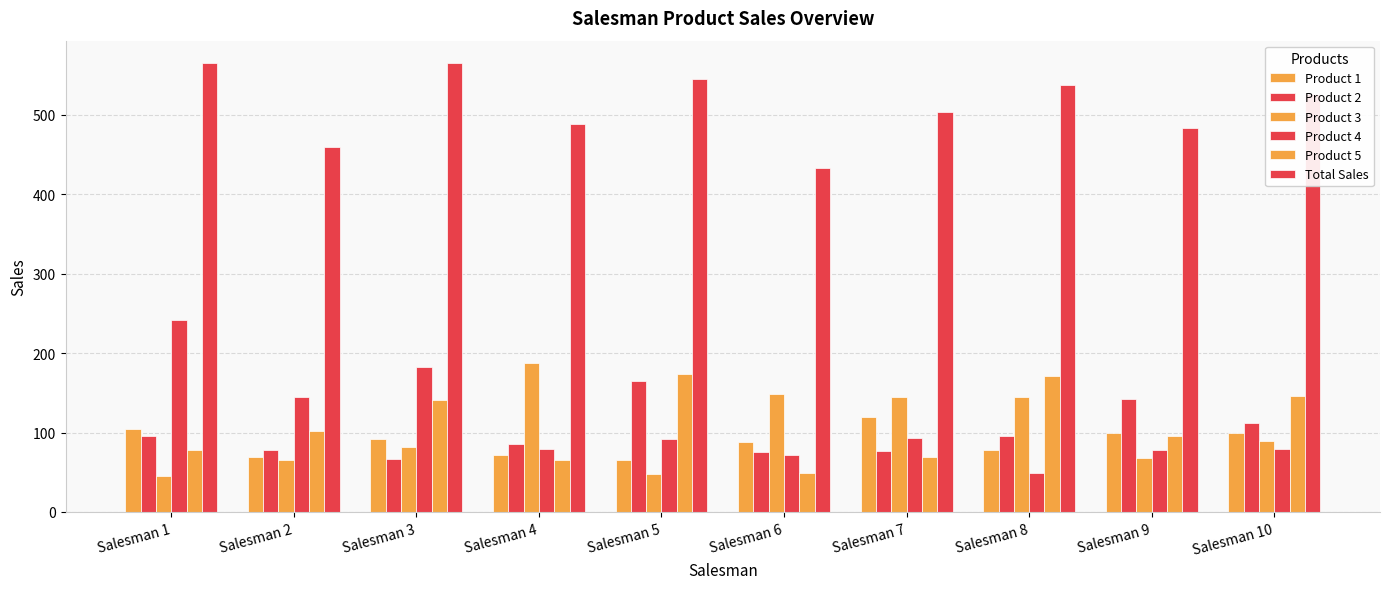

What is the value of the Product 3 bar at the 9th from the left?

68